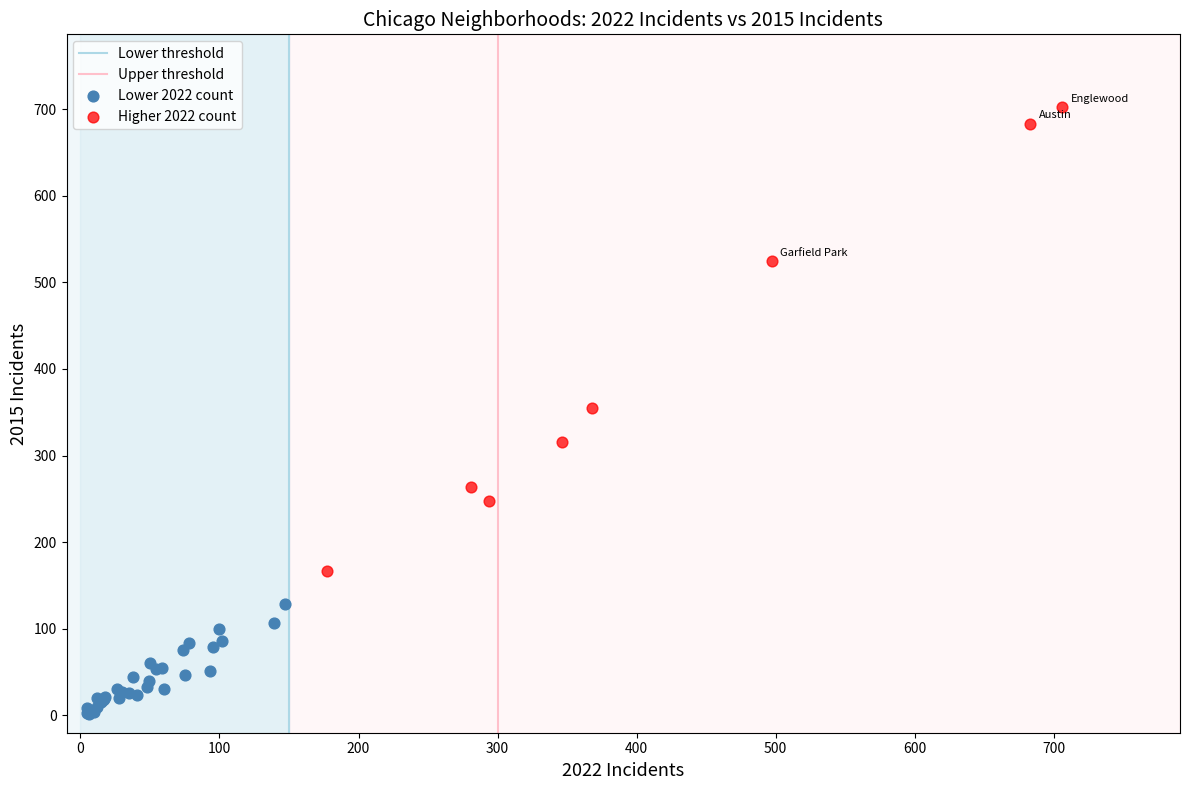

Which series reaches the minimum Y coordinate?

Lower 2022 count